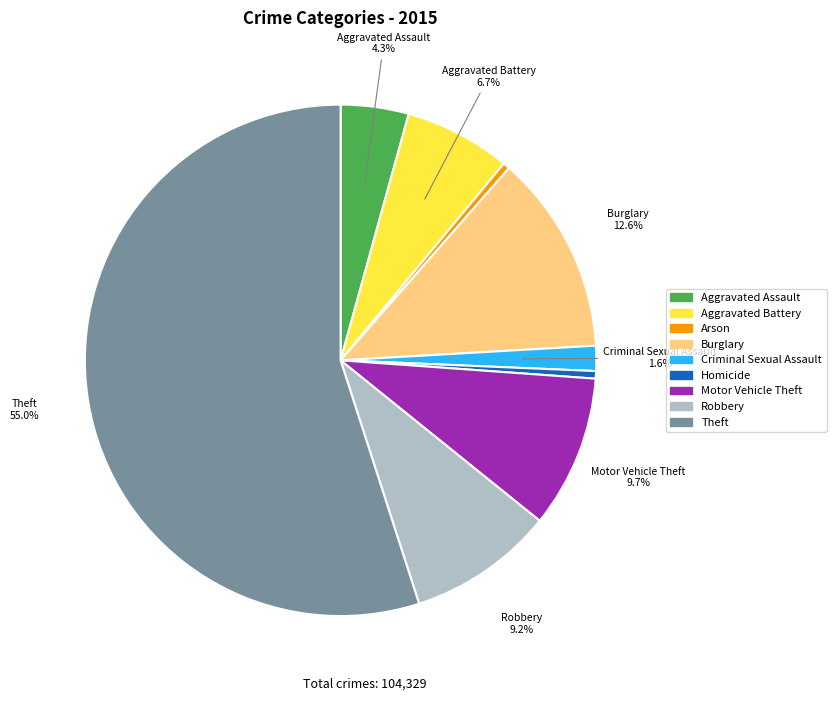

To the nearest percent, what is the difference between the largest and smallest slice percentages?

55%